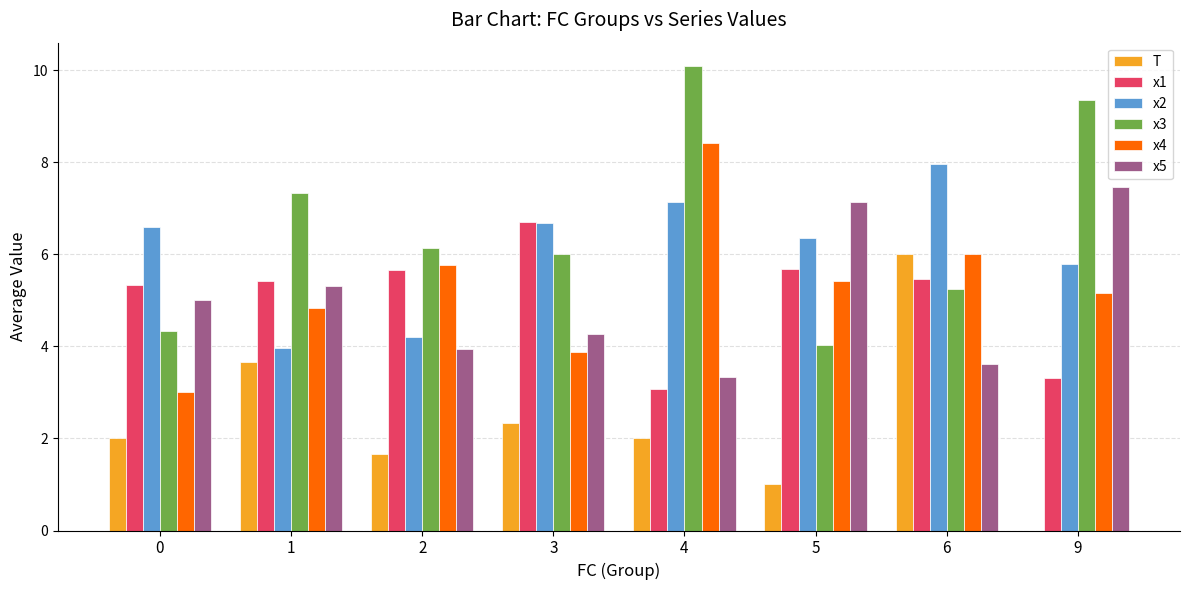

The x3 series shows 14.5 at 4. True or false?

False